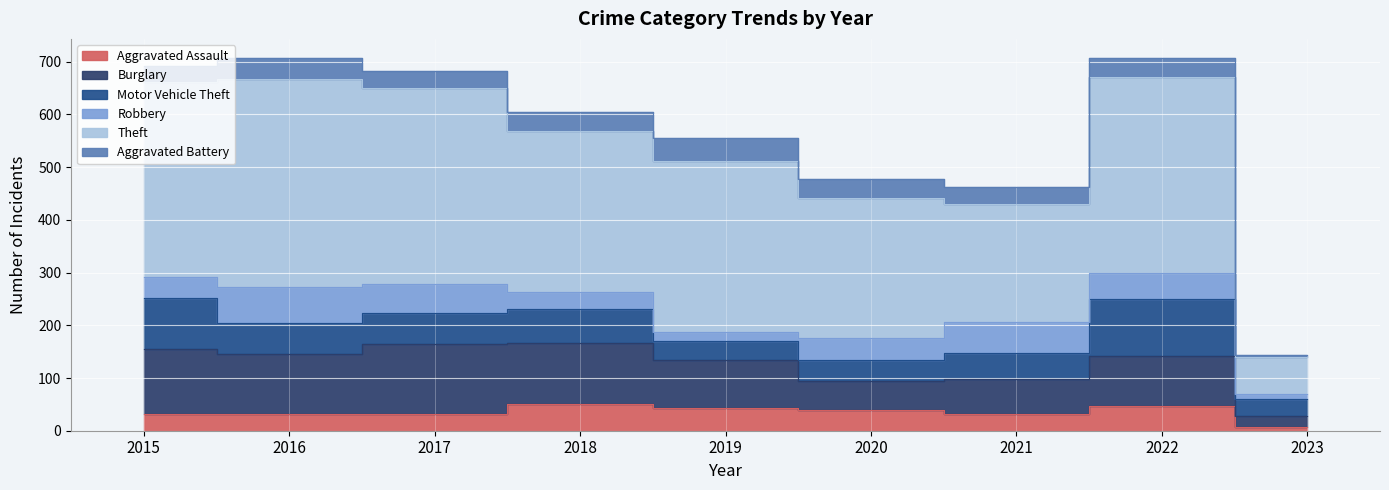

What are all the series names shown in the legend?

Aggravated Assault, Burglary, Motor Vehicle Theft, Robbery, Theft, Aggravated Battery